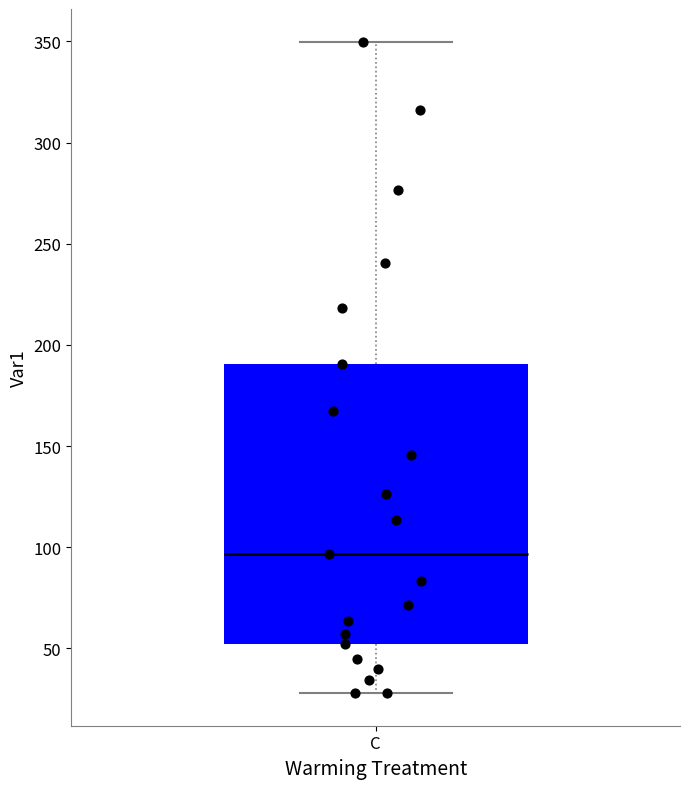

Where does the lower whisker of the box for C end on the y-axis? The values are not printed on the chart, so give them approximately, as read against the axis.

30